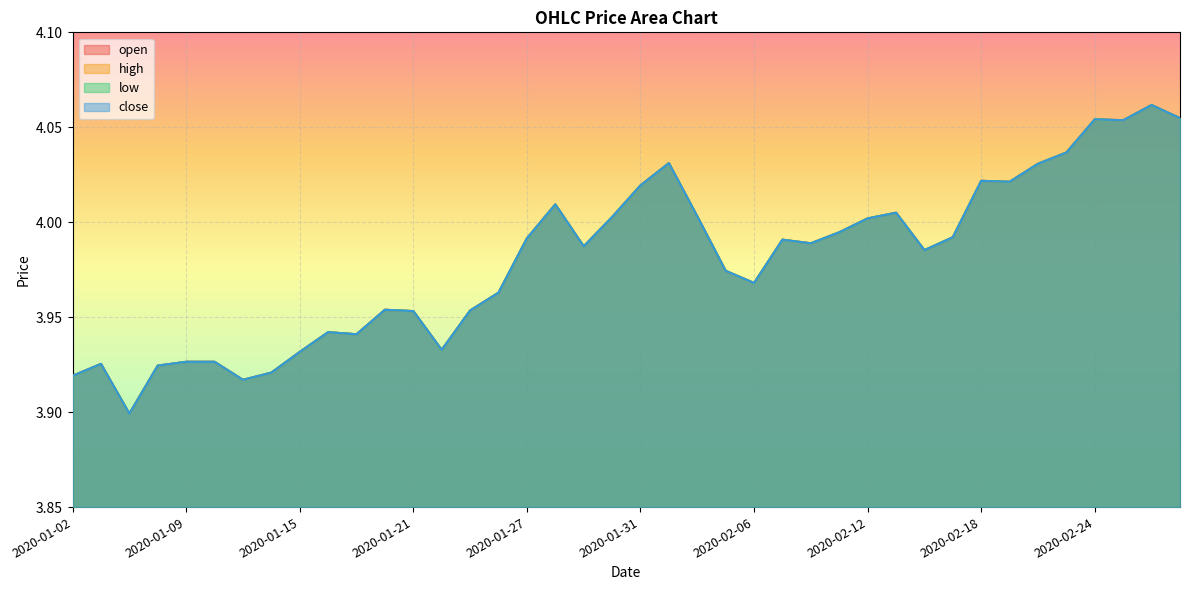

Reading left to right, list all the values displayed in this chart.

open: 3.9	3.9	3.9	3.9	3.9	3.9	3.9	3.9	3.9	3.9	3.9	4.0	4.0	3.9	4.0	4.0	4.0	4.0	4.0	4.0	4.0	4.0	4.0	4.0	4.0	4.0	4.0	4.0	4.0	4.0	4.0	4.0	4.0	4.0	4.0	4.0	4.1	4.1	4.1	4.1
high: 3.9	3.9	3.9	3.9	3.9	3.9	3.9	3.9	3.9	3.9	3.9	4.0	4.0	3.9	4.0	4.0	4.0	4.0	4.0	4.0	4.0	4.0	4.0	4.0	4.0	4.0	4.0	4.0	4.0	4.0	4.0	4.0	4.0	4.0	4.0	4.0	4.1	4.1	4.1	4.1
low: 3.9	3.9	3.9	3.9	3.9	3.9	3.9	3.9	3.9	3.9	3.9	4.0	4.0	3.9	4.0	4.0	4.0	4.0	4.0	4.0	4.0	4.0	4.0	4.0	4.0	4.0	4.0	4.0	4.0	4.0	4.0	4.0	4.0	4.0	4.0	4.0	4.1	4.1	4.1	4.1
close: 3.9	3.9	3.9	3.9	3.9	3.9	3.9	3.9	3.9	3.9	3.9	4.0	4.0	3.9	4.0	4.0	4.0	4.0	4.0	4.0	4.0	4.0	4.0	4.0	4.0	4.0	4.0	4.0	4.0	4.0	4.0	4.0	4.0	4.0	4.0	4.0	4.1	4.1	4.1	4.1